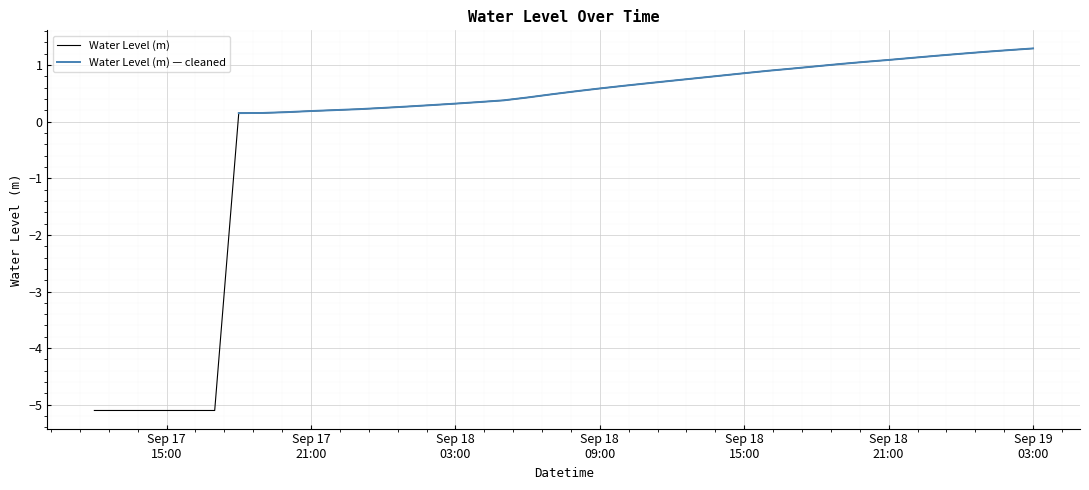

What is the maximum value for Water Level (m)?

1.3